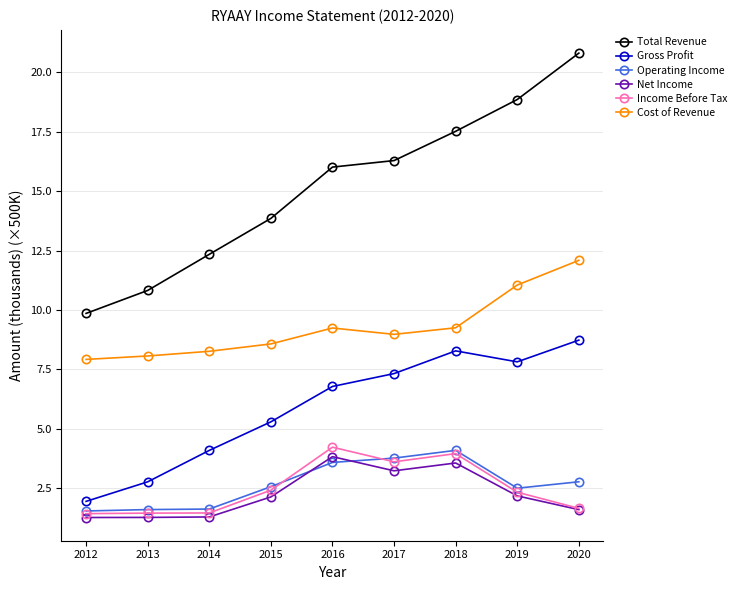

What is the total value across all series at 2020?

47.6